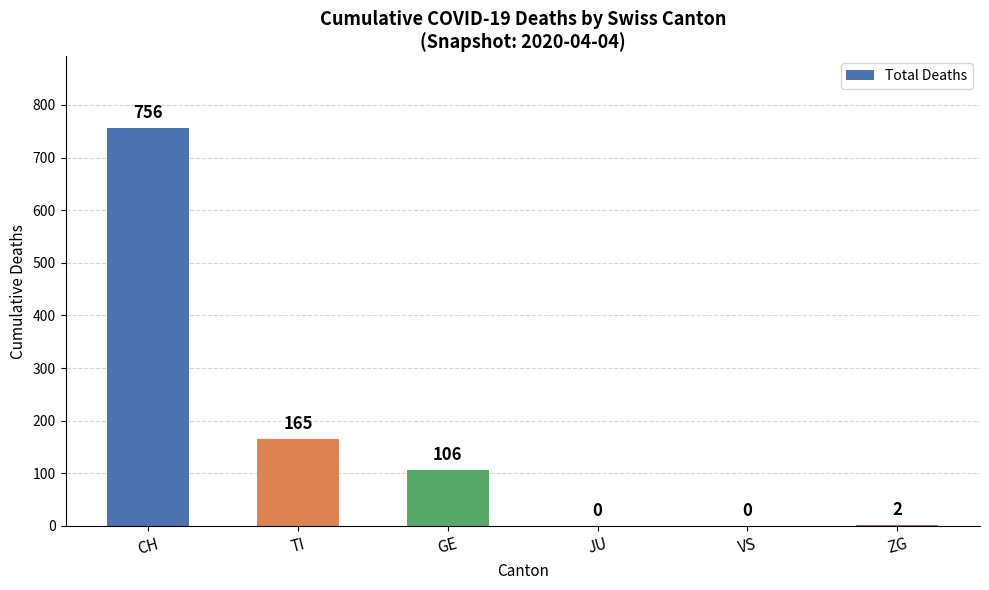

Is it true that the value at ZG is 2?

True